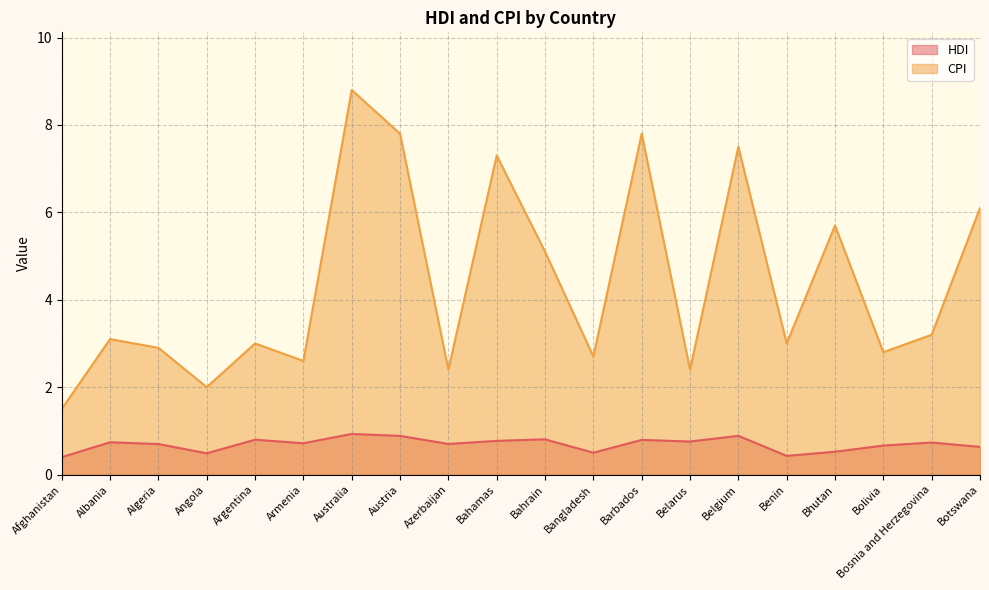

How many interior local valleys does the HDI series have?

6